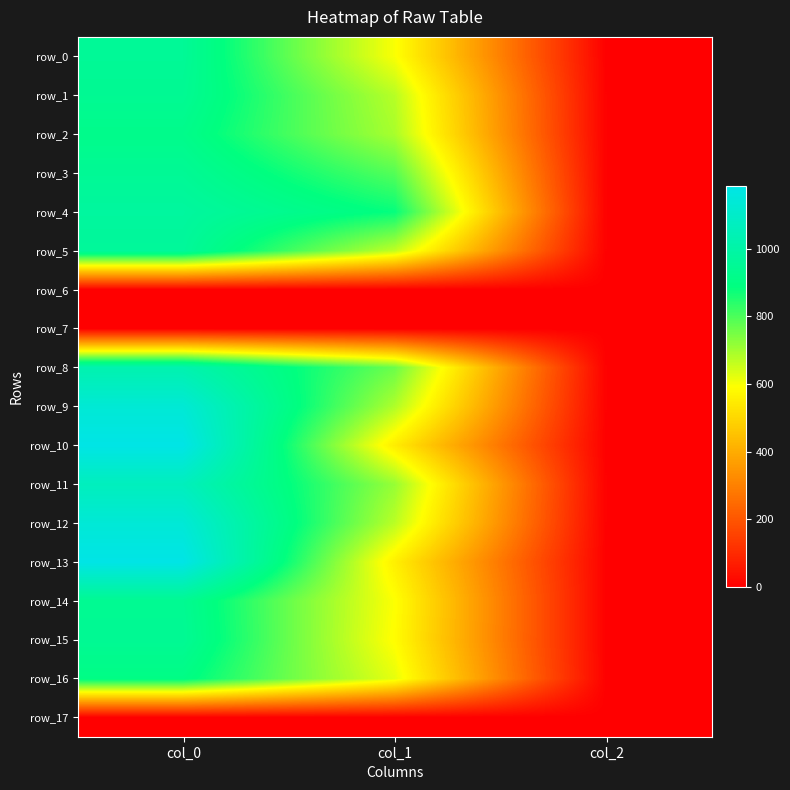

Reading left to right, transcribe all the data shown in this chart.

row_0: col_0=953.3	col_1=597.4	col_2=2.0
row_1: col_0=943.3	col_1=675.0	col_2=2.0
row_2: col_0=920.0	col_1=691.9	col_2=2.0
row_3: col_0=950.0	col_1=789.8	col_2=2.0
row_4: col_0=976.7	col_1=880.9	col_2=2.0
row_5: col_0=963.3	col_1=664.9	col_2=2.0
row_6: col_0=0.0	col_1=0.0	col_2=0.0
row_7: col_0=0.0	col_1=0.0	col_2=0.0
row_8: col_0=1023.3	col_1=762.8	col_2=2.0
row_9: col_0=1133.3	col_1=685.1	col_2=2.0
row_10: col_0=1183.3	col_1=550.1	col_2=2.0
row_11: col_0=1063.3	col_1=712.1	col_2=2.0
row_12: col_0=1136.7	col_1=671.6	col_2=2.0
row_13: col_0=1183.3	col_1=556.9	col_2=2.0
row_14: col_0=940.0	col_1=594.0	col_2=2.0
row_15: col_0=946.7	col_1=587.2	col_2=2.0
row_16: col_0=903.3	col_1=621.0	col_2=2.0
row_17: col_0=0.0	col_1=0.0	col_2=0.0